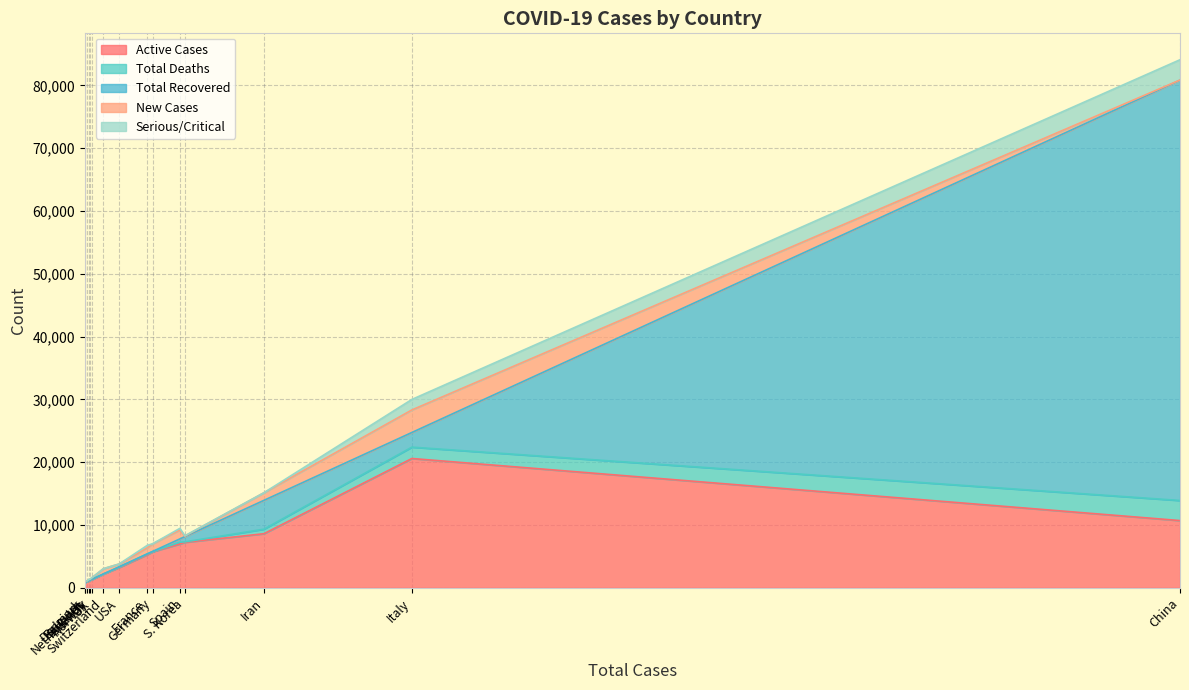

What is the total value across all series at China?

84100